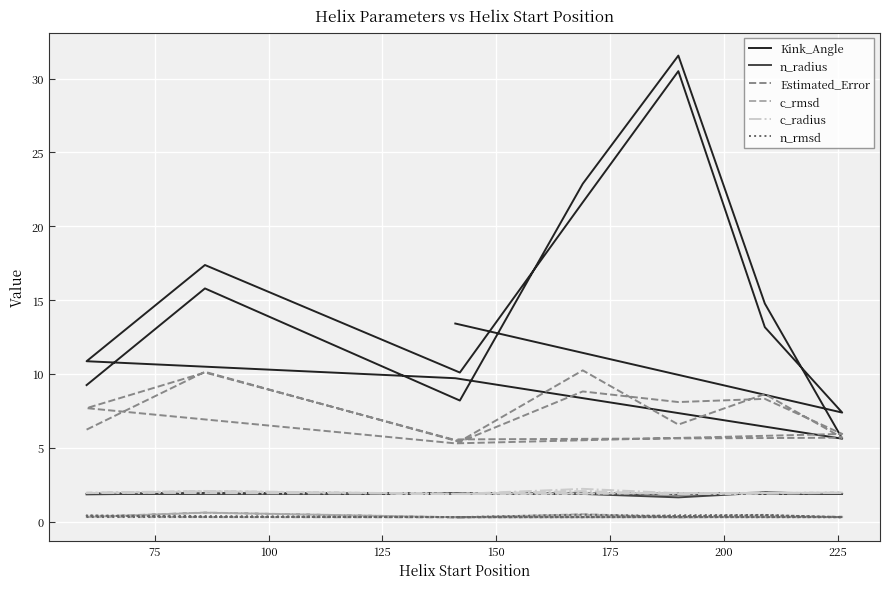

List the series in order of their peak value, highest first.

Kink_Angle, Estimated_Error, c_radius, n_radius, c_rmsd, n_rmsd